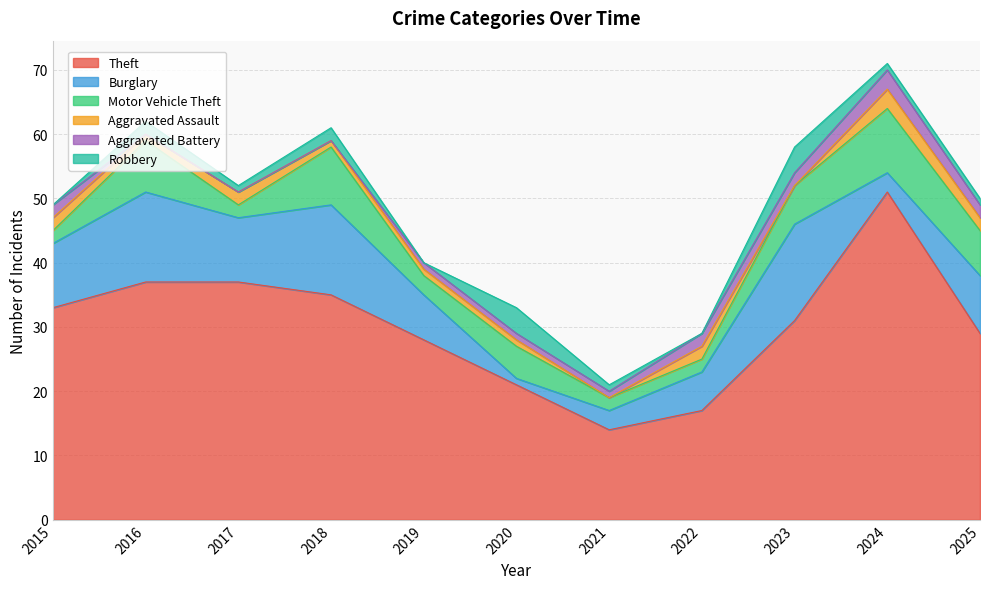

Reading left to right, extract all data points from this chart.

Theft: 2015=33	2016=37	2017=37	2018=35	2019=28	2020=21	2021=14	2022=17	2023=31	2024=51	2025=29
Burglary: 2015=10	2016=14	2017=10	2018=14	2019=7	2020=1	2021=3	2022=6	2023=15	2024=3	2025=9
Motor Vehicle Theft: 2015=2	2016=8	2017=2	2018=9	2019=3	2020=5	2021=2	2022=2	2023=6	2024=10	2025=7
Aggravated Assault: 2015=2	2016=1	2017=2	2018=1	2019=1	2020=1	2021=0	2022=2	2023=0	2024=3	2025=2
Aggravated Battery: 2015=2	2016=0	2017=0	2018=0	2019=1	2020=1	2021=1	2022=2	2023=2	2024=3	2025=2
Robbery: 2015=0	2016=2	2017=1	2018=2	2019=0	2020=4	2021=1	2022=0	2023=4	2024=1	2025=1